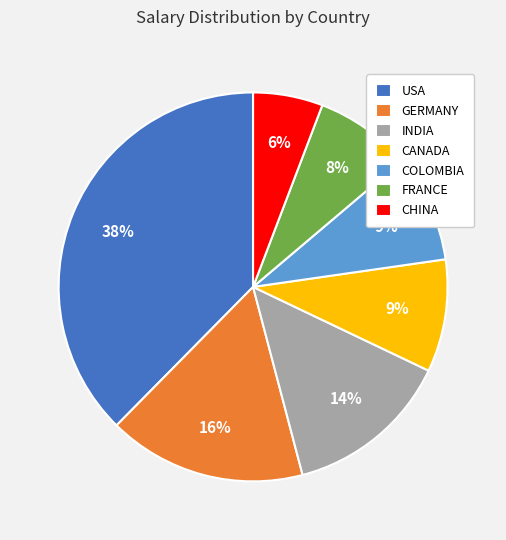

How many segments does this pie chart have?

7